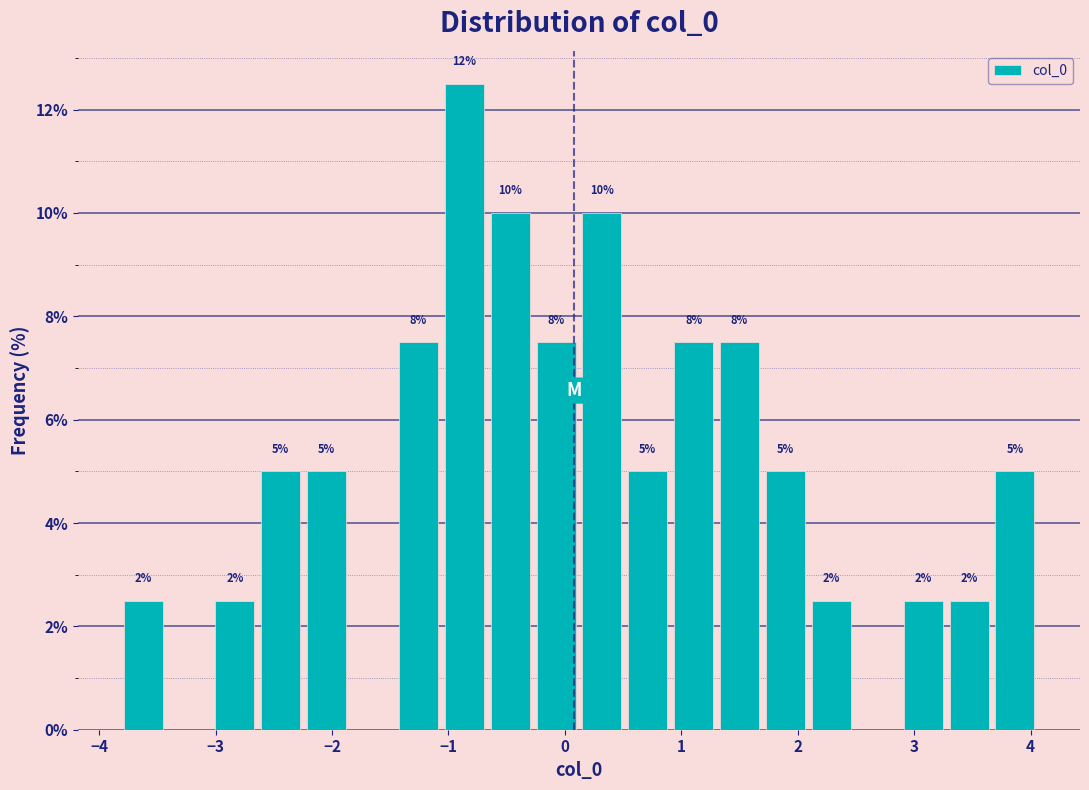

Around what value on the x-axis is the tallest bar? Give the approximate position of its centre, as read against the axis.

-0.9